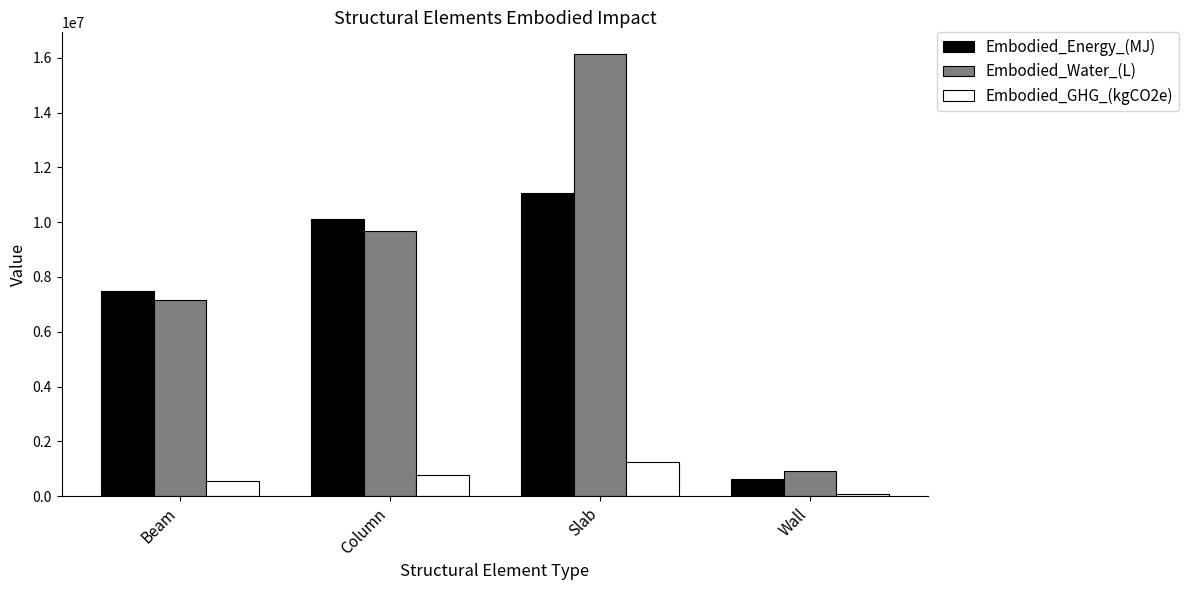

Count the number of data series in this chart.

3